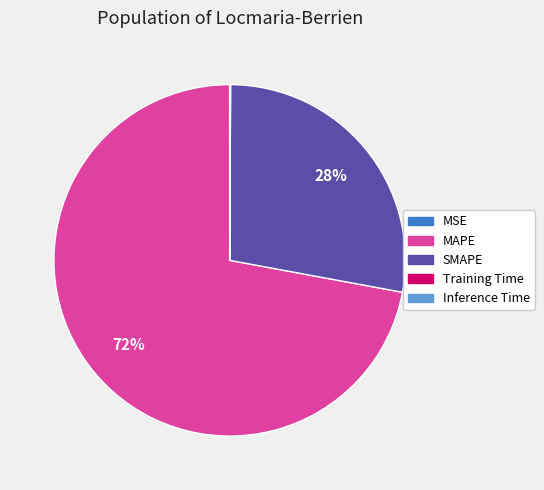

Between SMAPE and MAPE, which is larger?

MAPE